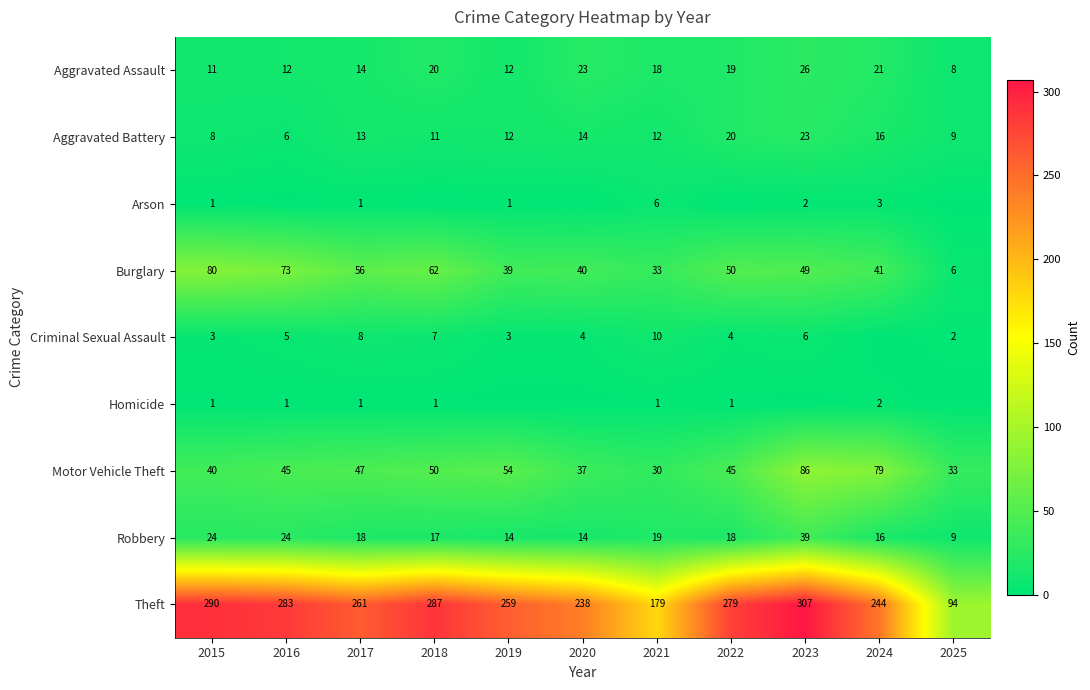

Where is Aggravated Assault nearest to the value 17?

2021